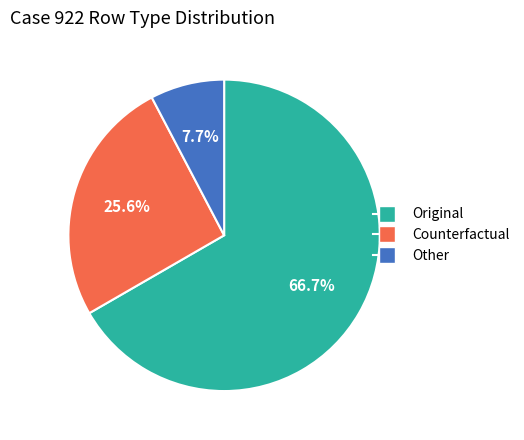

To the nearest percent, what is the difference between the Counterfactual and Other slice percentages?

18%